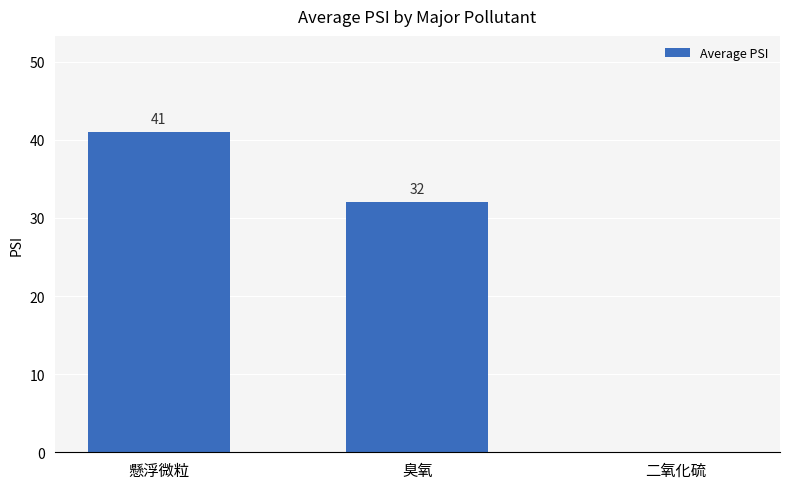

What is the change in value from 懸浮微粒 to 二氧化硫?

-41